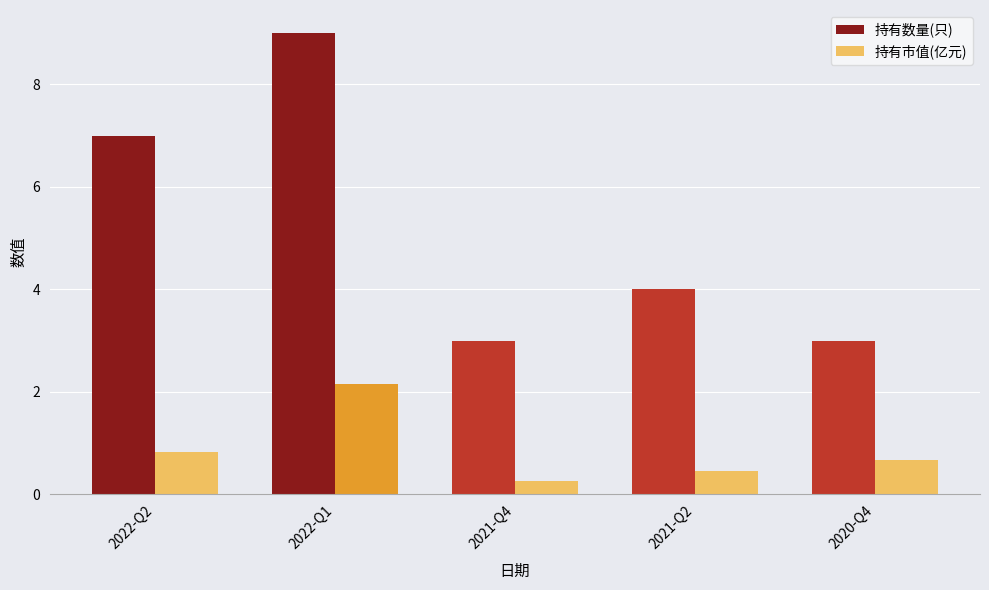

Which series changed the most between 2022-Q2 and 2022-Q1?

持有数量(只)